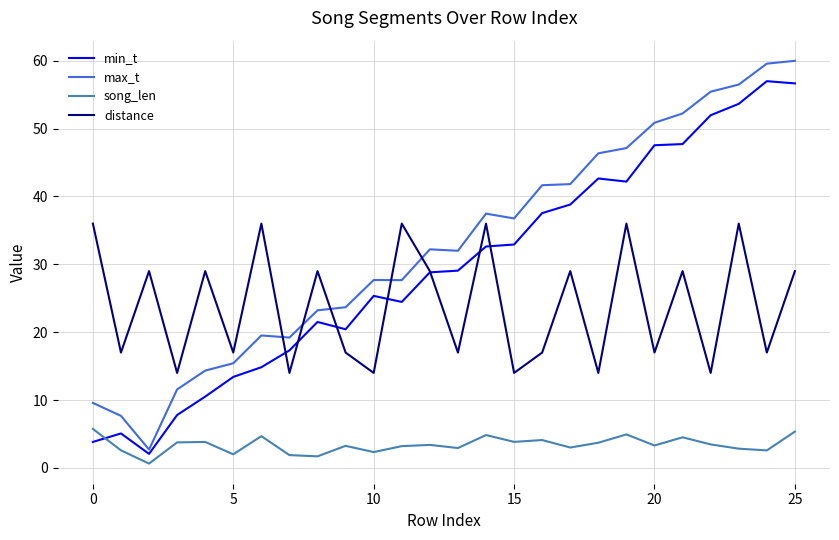

How many times do song_len and min_t cross each other?

1